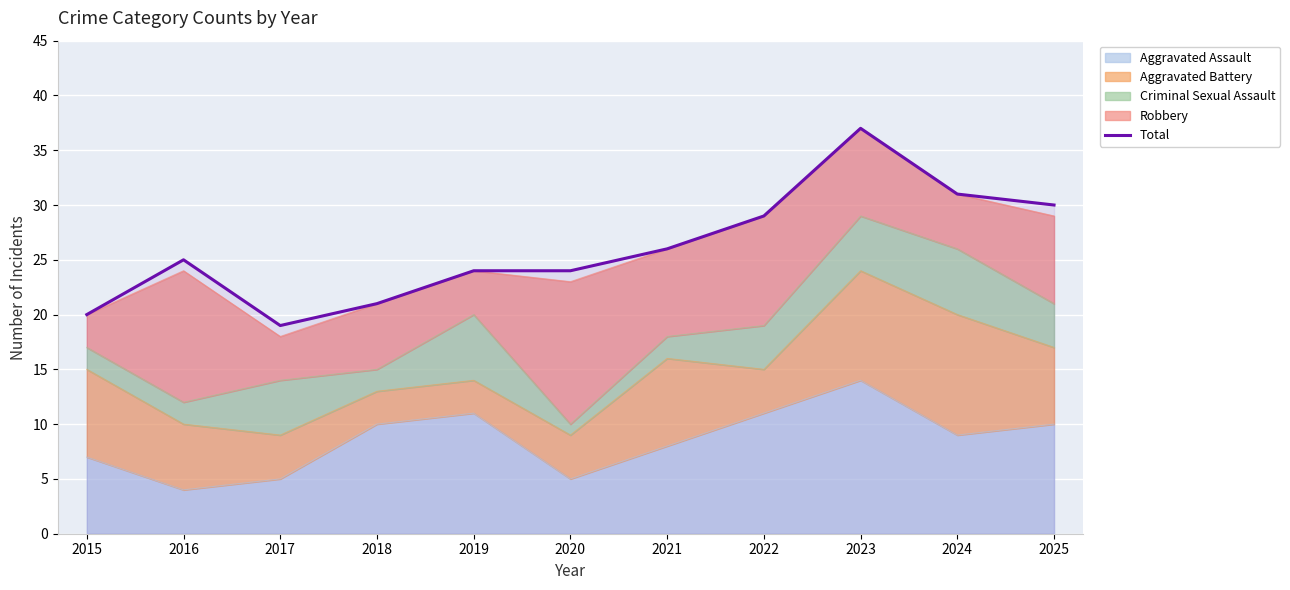

How many lines are shown in the chart?

1